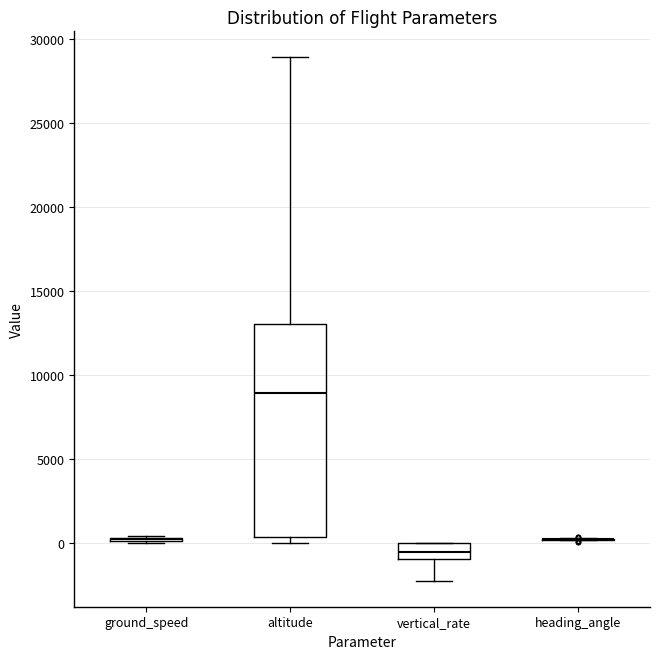

Comparing the boxes themselves (not the whiskers), which one is the tallest?

altitude